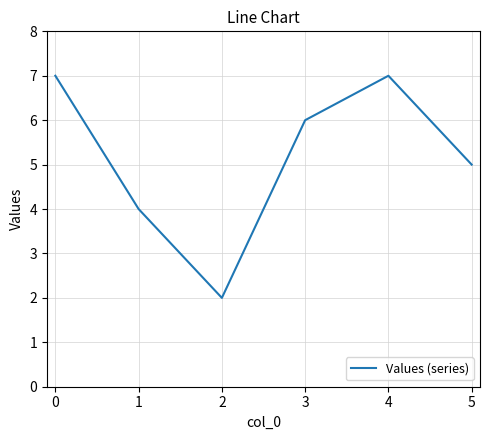

Does the chart display data point markers on the line(s)?

No